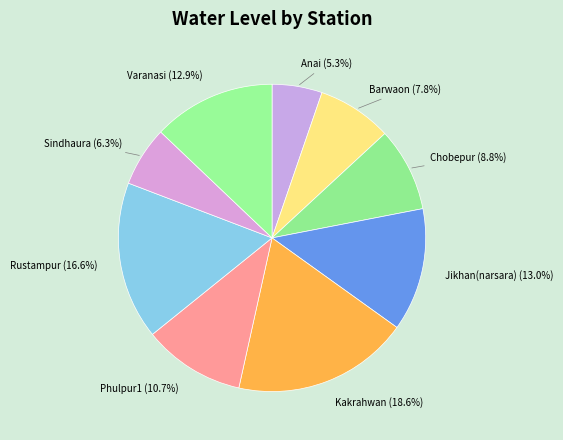

Is it true that Chobepur is 14% of the pie?

False